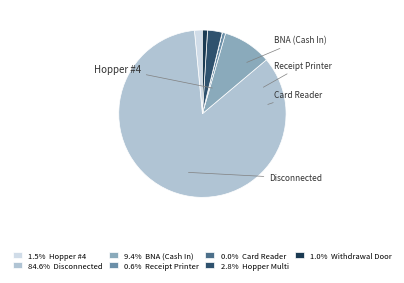

Is there a majority slice in this chart?

Yes